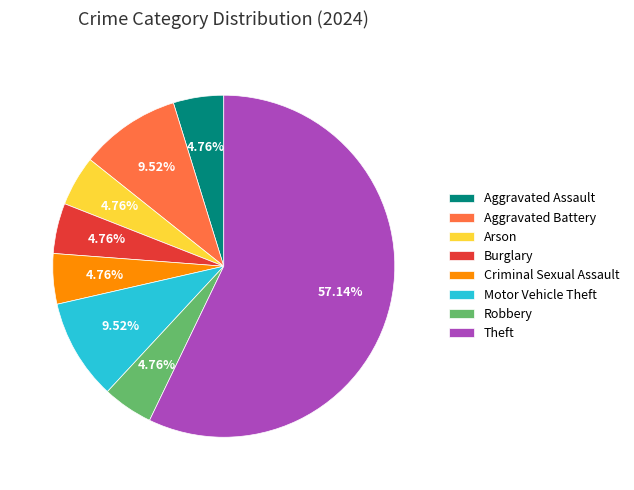

To the nearest percent, what percentage of the pie is Burglary?

5%